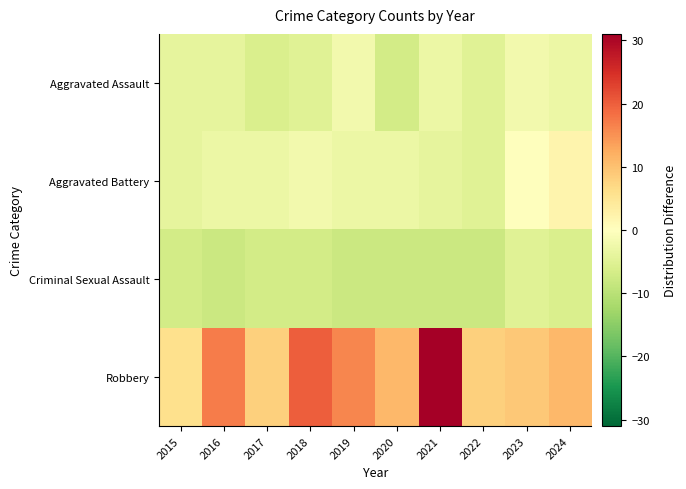

Reading left to right, transcribe all the data shown in this chart.

Aggravated Assault: 2015=-4.0	2016=-4.0	2017=-6.0	2018=-5.0	2019=-2.0	2020=-7.0	2021=-3.0	2022=-5.0	2023=-2.0	2024=-3.0
Aggravated Battery: 2015=-4.0	2016=-3.0	2017=-3.0	2018=-2.0	2019=-3.0	2020=-3.0	2021=-4.0	2022=-5.0	2023=0.0	2024=2.0
Criminal Sexual Assault: 2015=-7.0	2016=-8.0	2017=-7.0	2018=-7.0	2019=-8.0	2020=-8.0	2021=-8.0	2022=-8.0	2023=-5.0	2024=-6.0
Robbery: 2015=6.0	2016=17.0	2017=8.0	2018=20.0	2019=16.0	2020=11.0	2021=31.0	2022=8.0	2023=9.0	2024=11.0